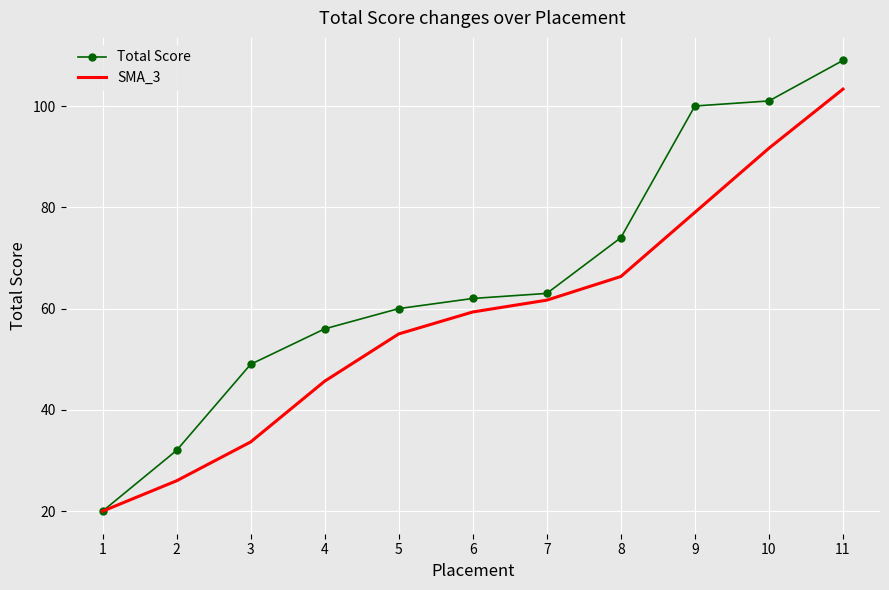

Rank the series by their maximum value, from lowest to highest.

SMA_3, Total Score